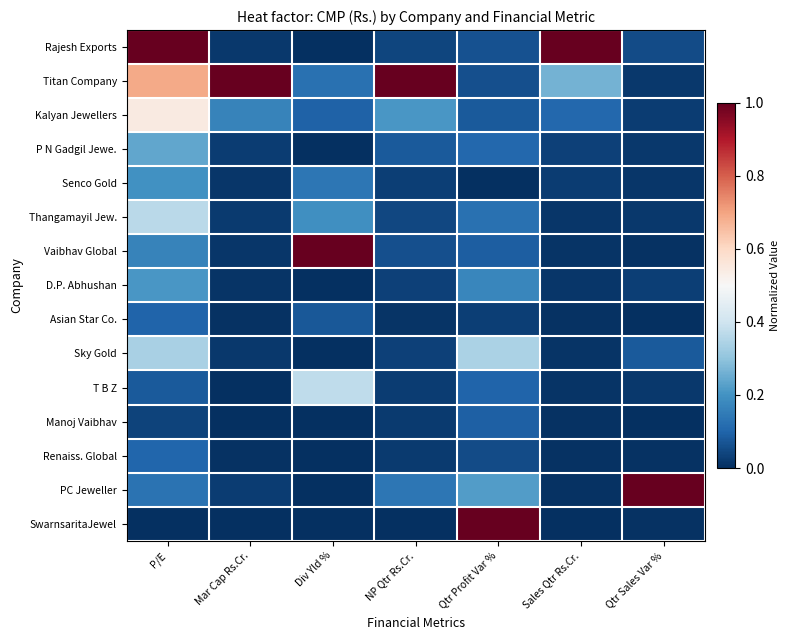

Which series has the widest spread of values?

Rajesh Exports